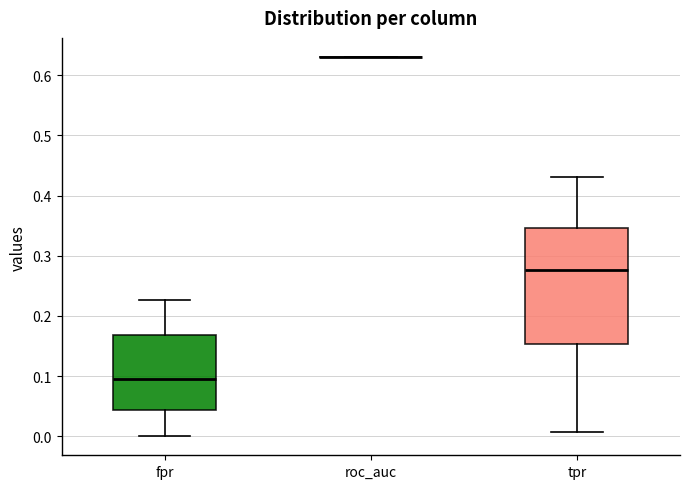

Comparing the boxes themselves (not the whiskers), which one is the tallest?

tpr